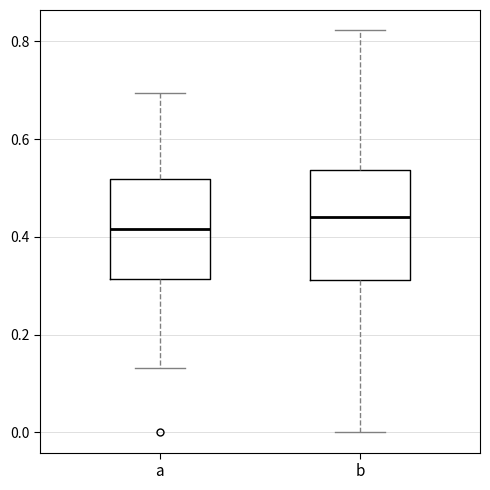

Reading left to right, transcribe this box plot: for each box, give where its median line is, the range the box spans, and where its two whiskers end, as read against the y-axis. The values are not printed on the chart, so give them approximately, as read against the axis.

a: median 0.42, box 0.32 to 0.52, whiskers 0.14 to 0.70
b: median 0.44, box 0.32 to 0.54, whiskers 0.00 to 0.82